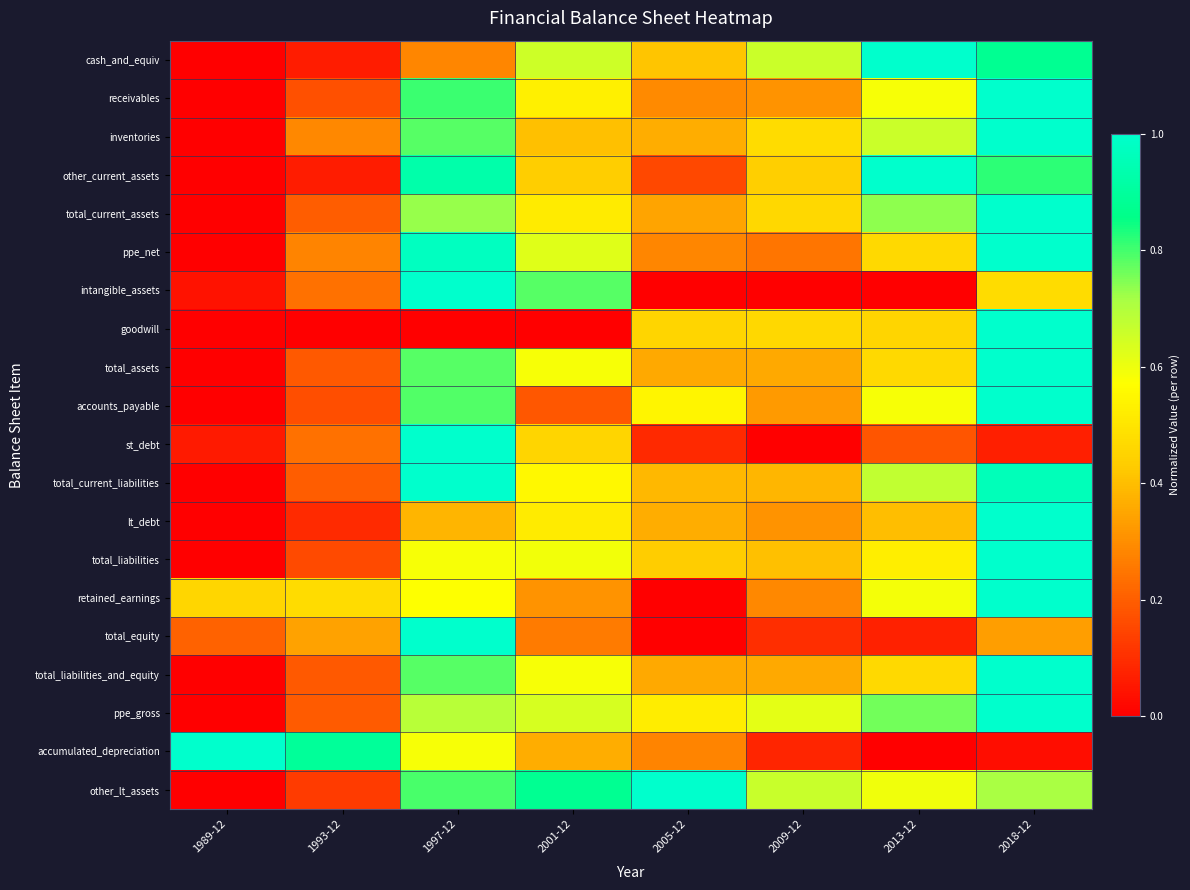

How many data points does each series have?

8